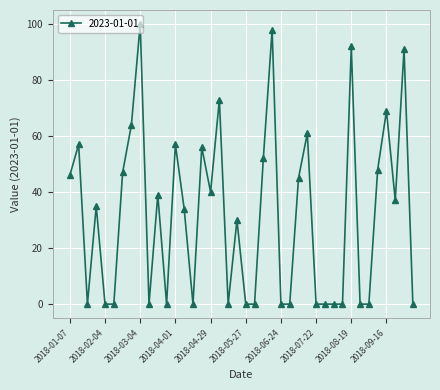

What is the greatest value displayed?

100